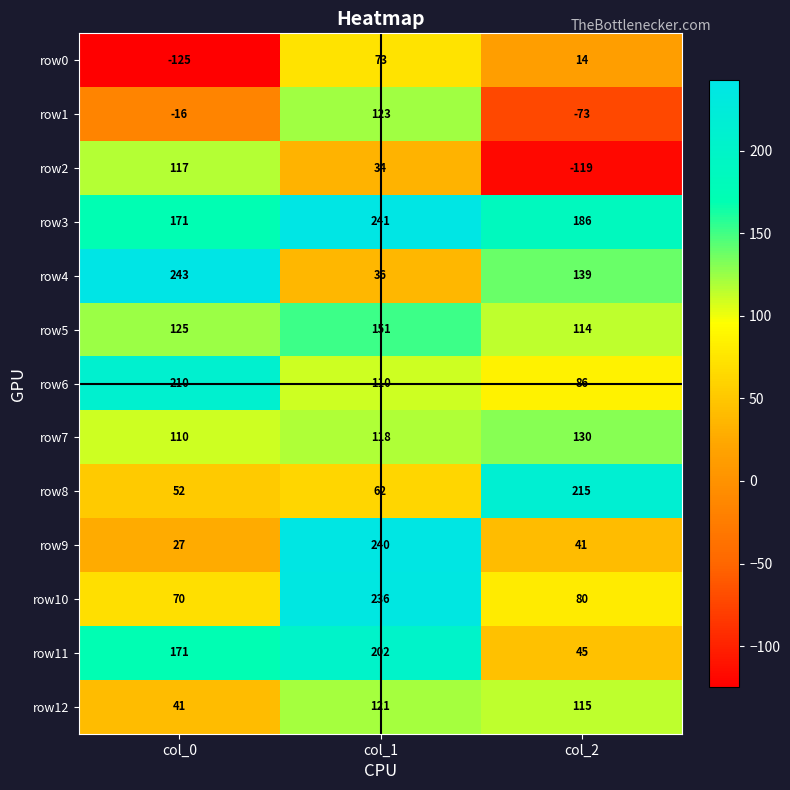

What is the minimum value shown in the chart?

-125